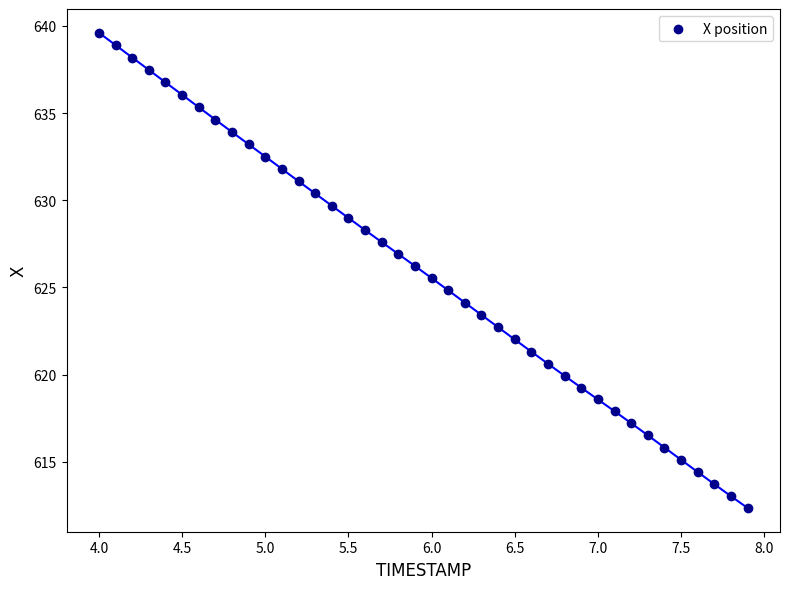

What is the range of X values (max minus min)?

3.9